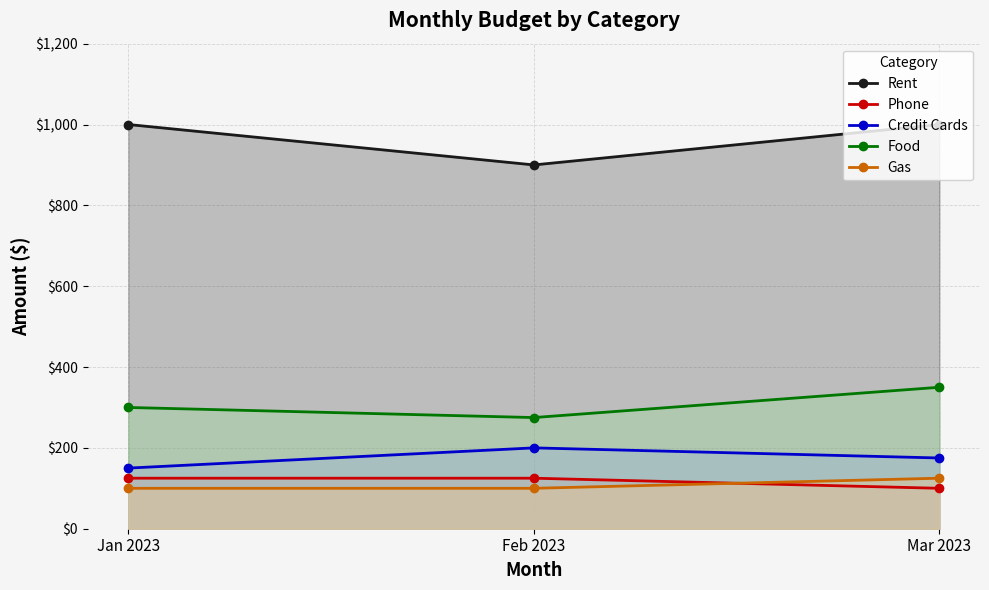

Where is Food nearest to the value 312?

Jan 2023